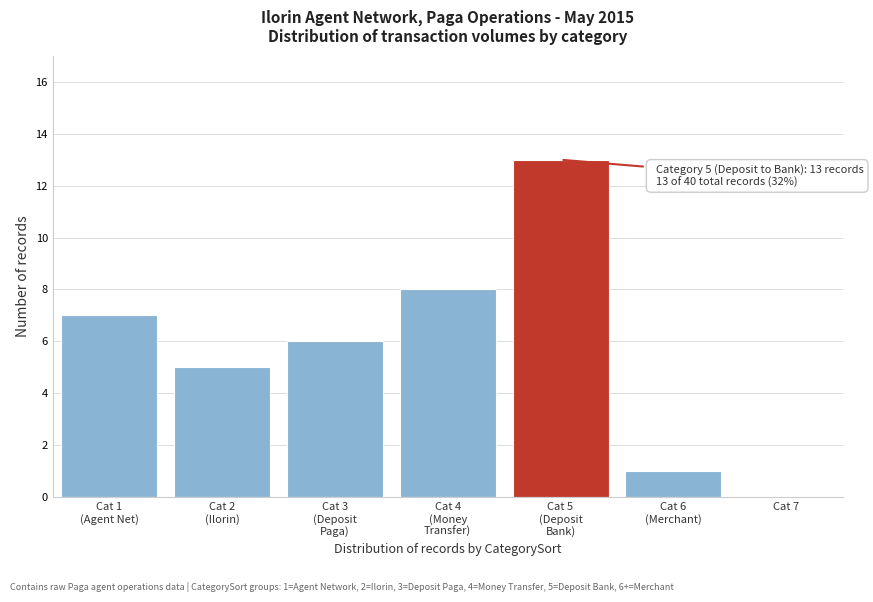

What is the sum of all values?

40